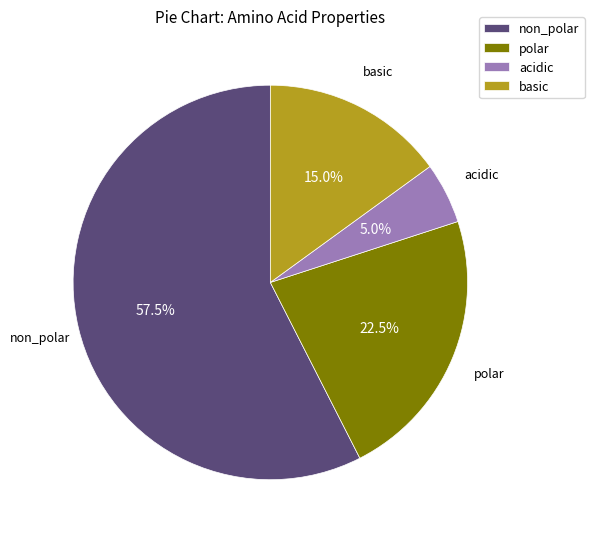

Which category has the smallest portion of the pie?

acidic